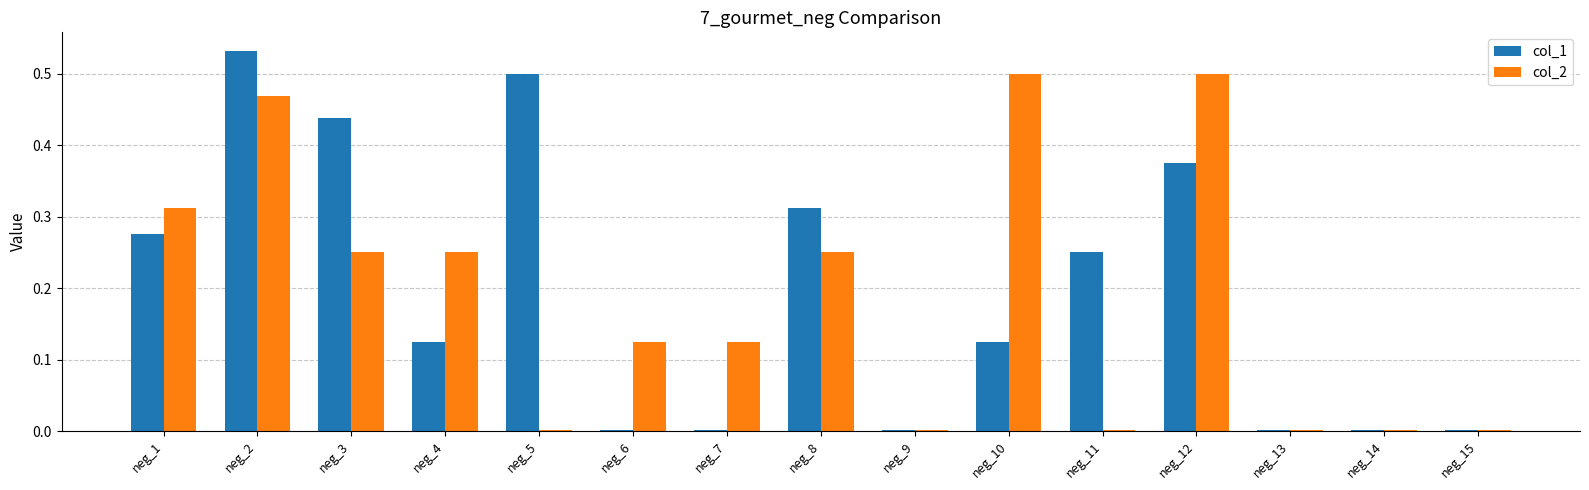

What is the sum of all col_1 values?

2.9